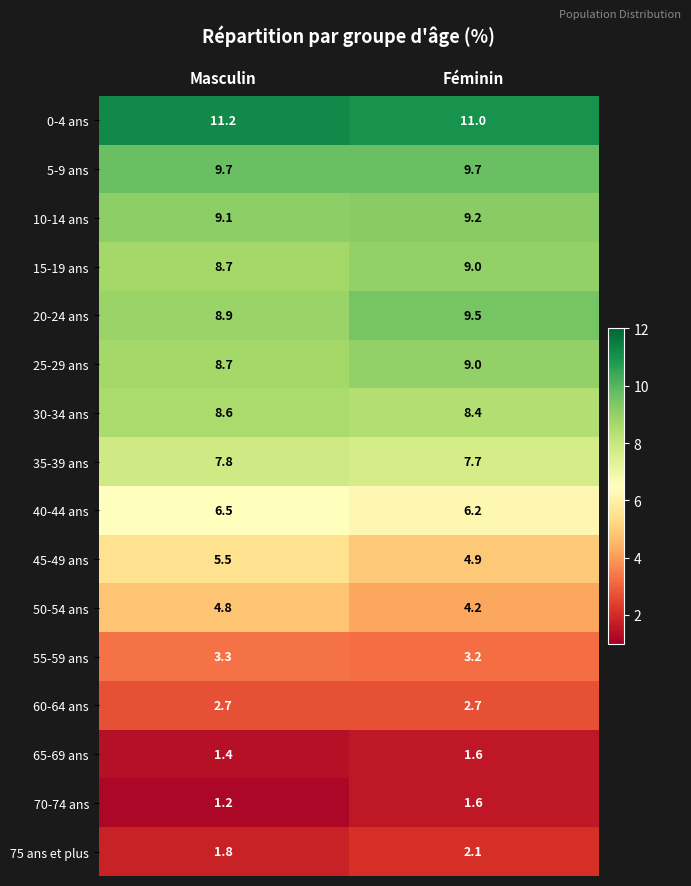

The value of 40-44 ans at Masculin is 3.2. True or false?

False